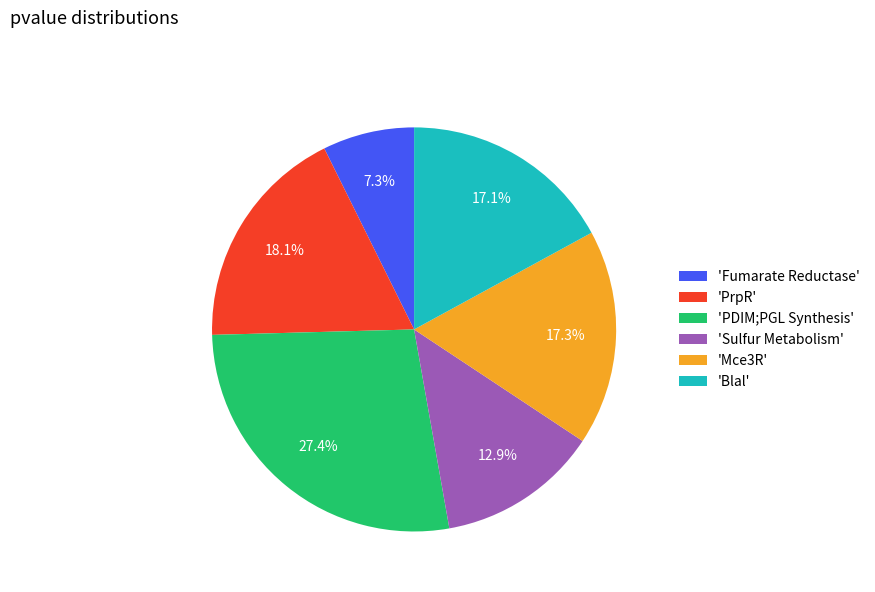

Is 'PDIM;PGL Synthesis' the majority of the pie?

No